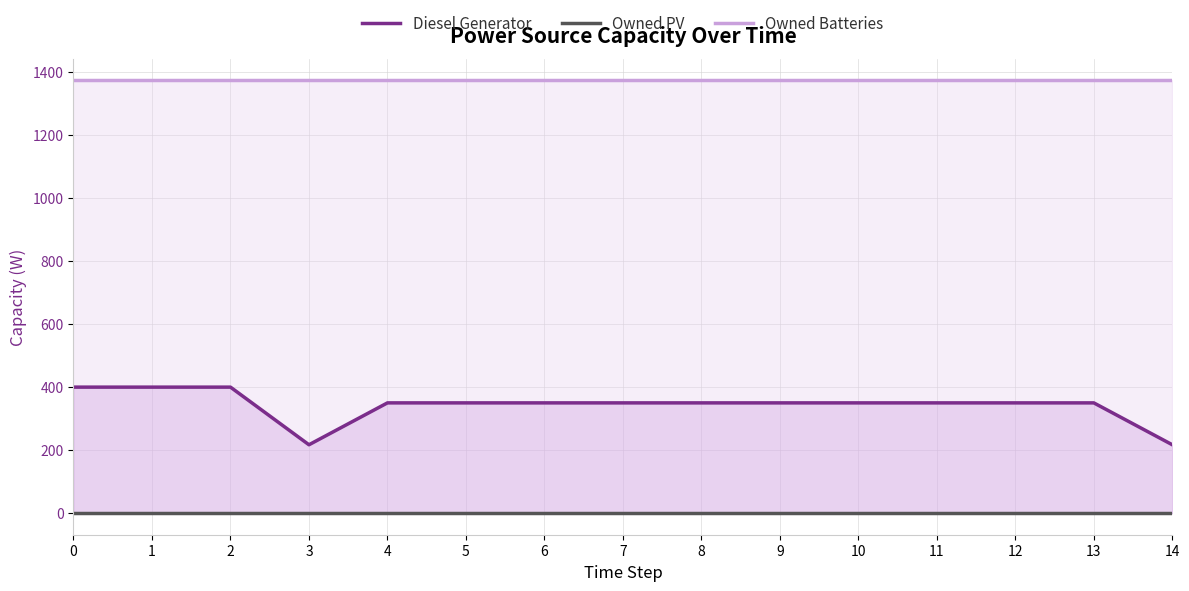

At 13, list the series in order from smallest to largest.

Owned PV, Diesel Generator, Owned Batteries